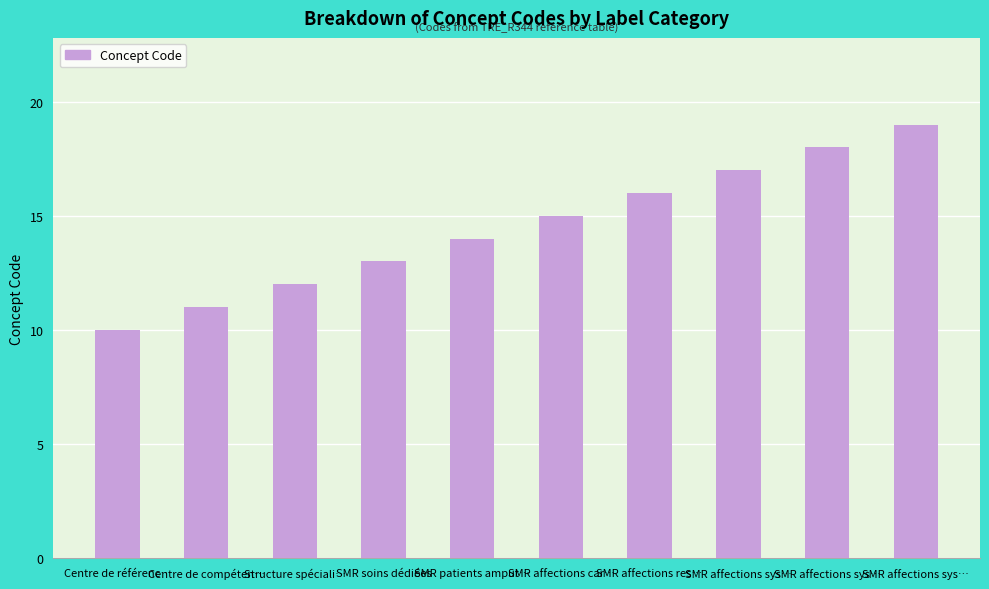

Between Centre de compéten… and Structure spéciali…, which is larger?

Structure spéciali…